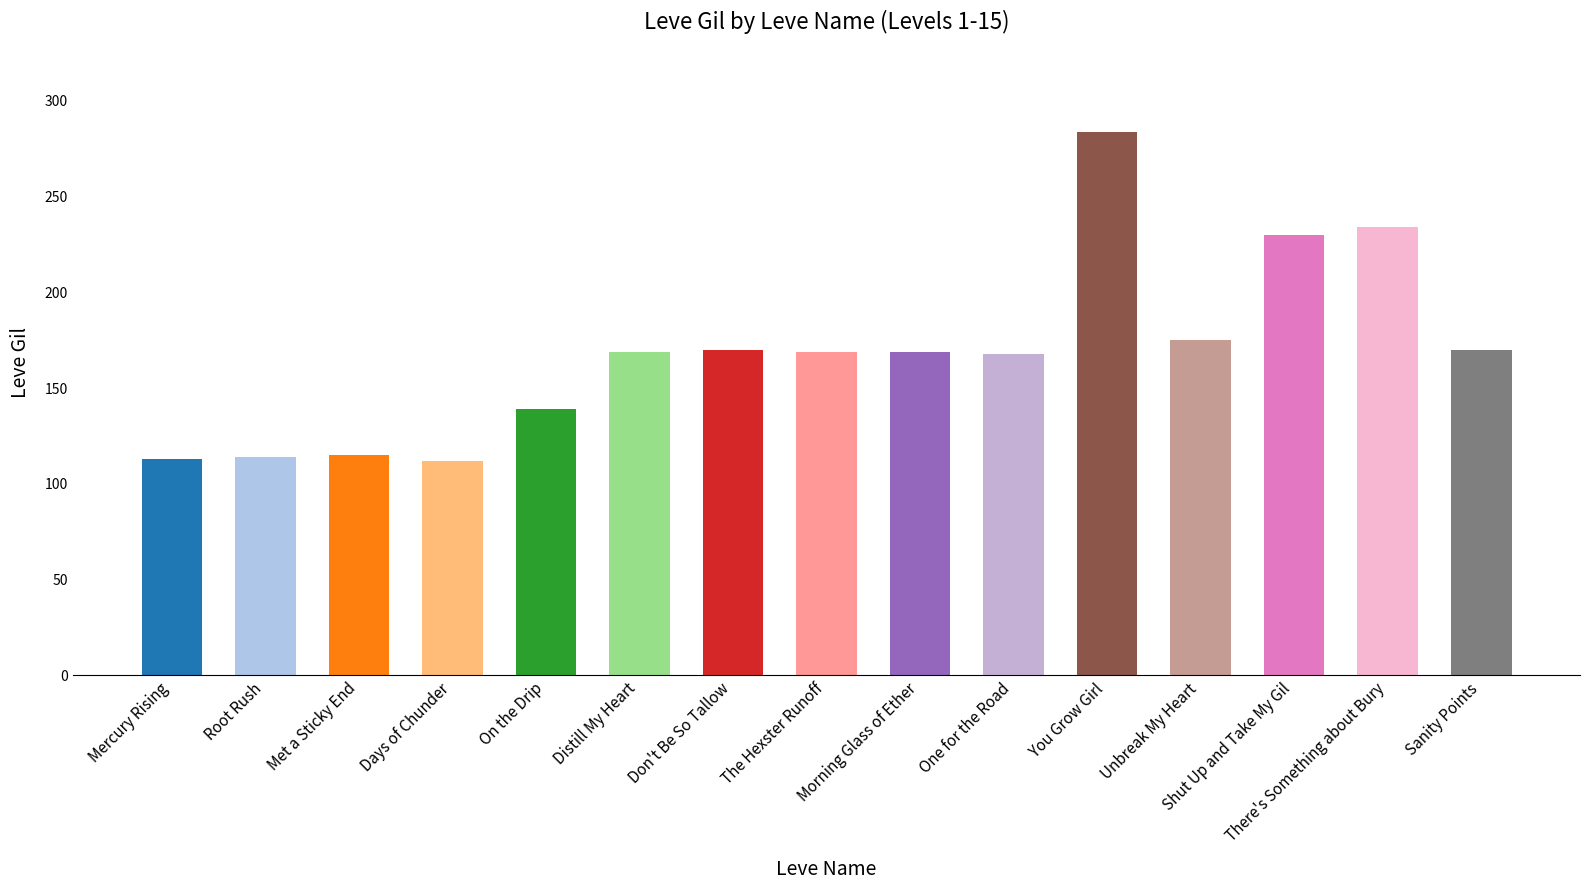

Where is the data nearest to the value 198?

Unbreak My Heart